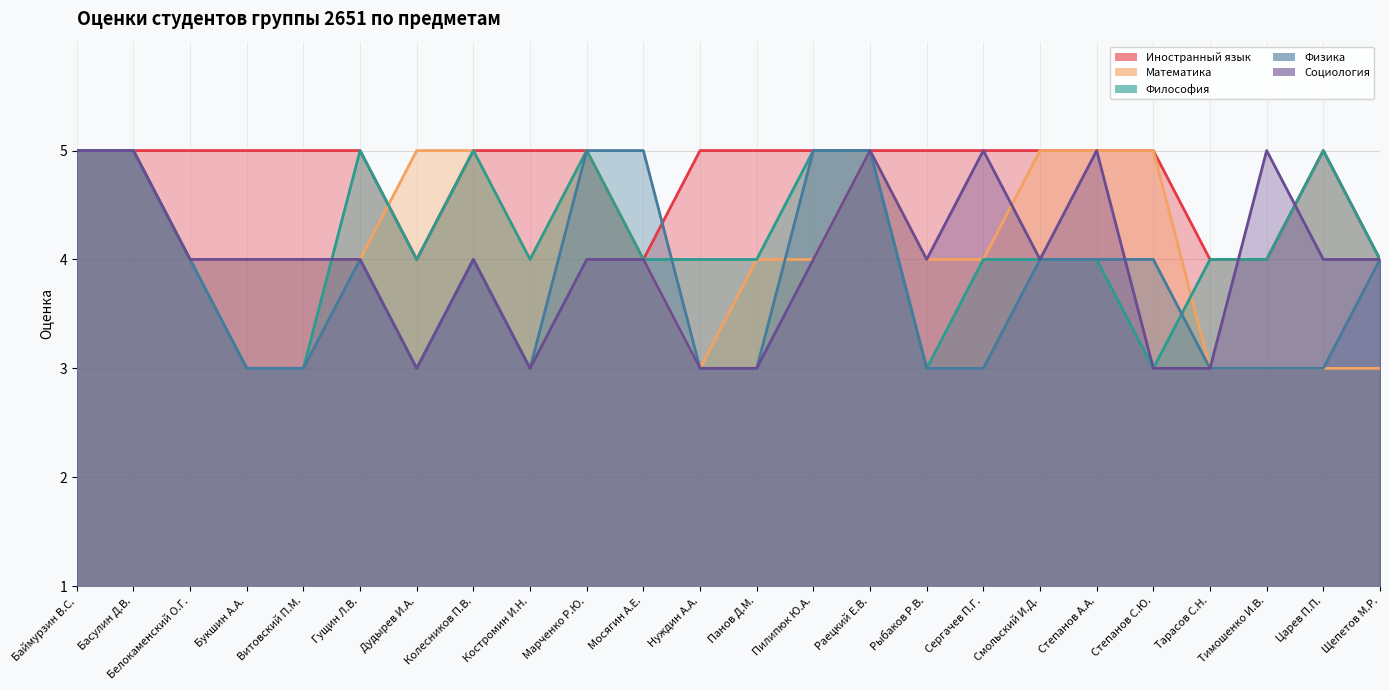

Where do Иностранный язык and Социология first cross each other?

Тарасов С.Н. and Тимошенко И.В.